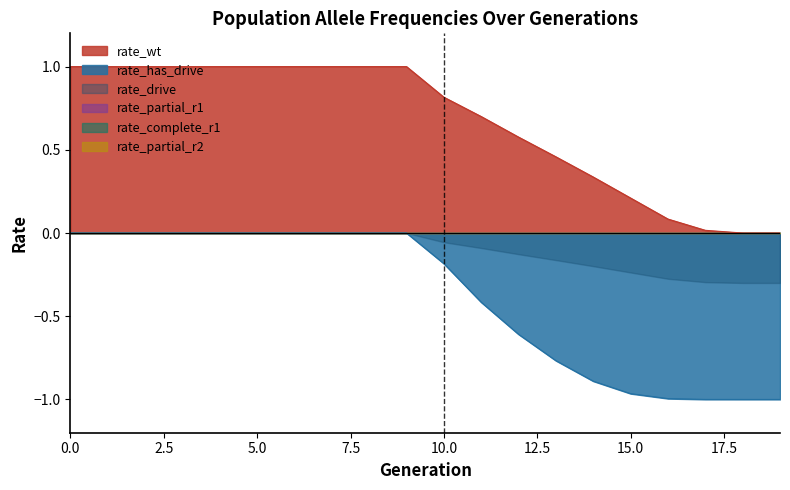

How many values in rate_wt are above zero?

18